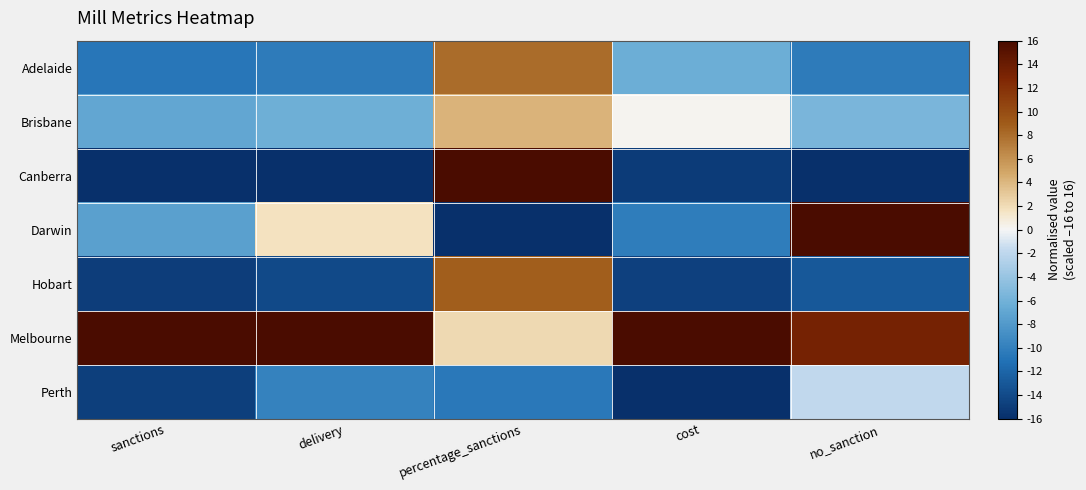

Count the number of data series in this chart.

7